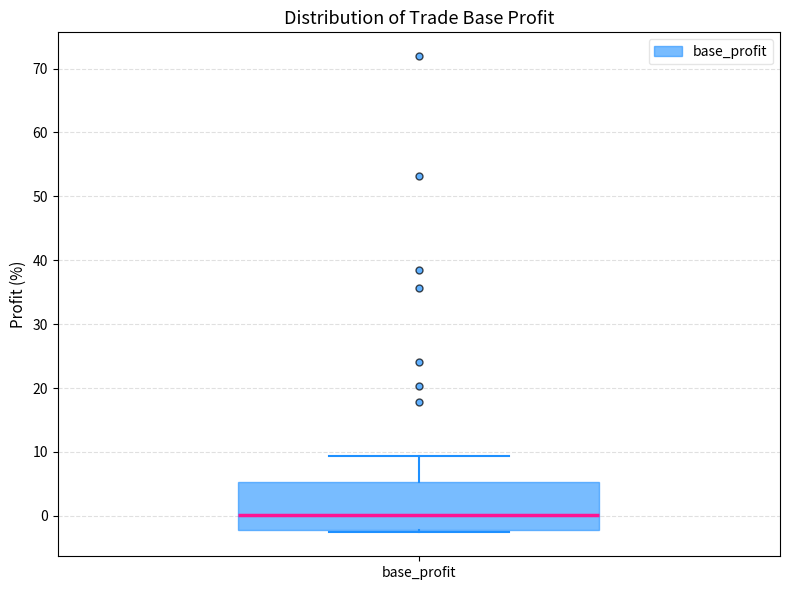

Read this box plot against the y-axis: the position of the median line, the range covered by the box, and the ends of both whiskers. The values are not printed on the chart, so give them approximately, as read against the axis.

median 0, box -2 to 5, whiskers -3 to 9